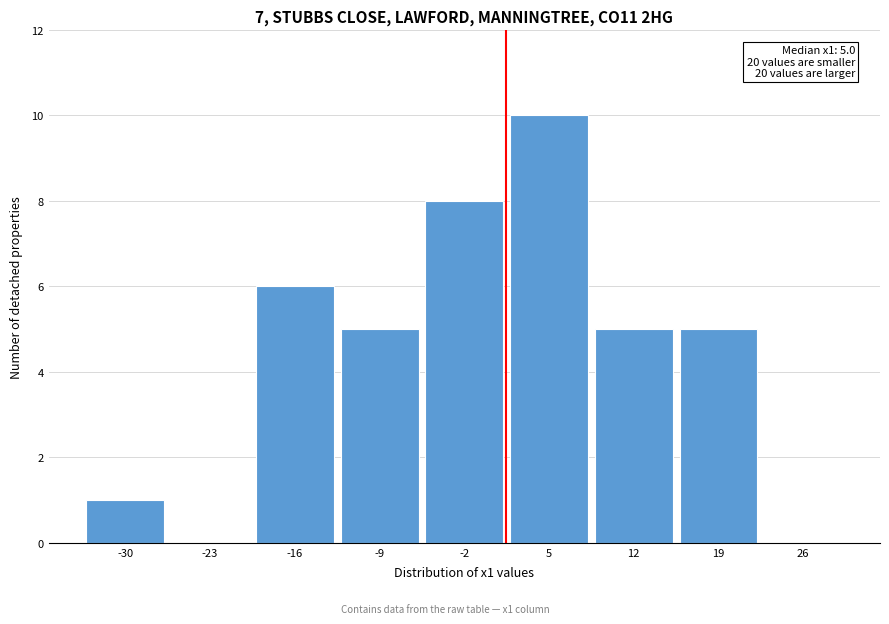

Reading left to right, extract all data points from this chart.

-30=1	-23=0	-16=6	-9=5	-2=8	5=10	12=5	19=5	26=0